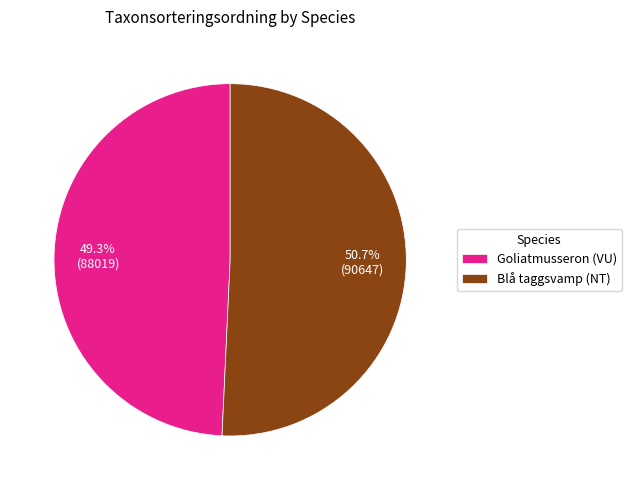

Which slice represents more than half of the pie?

Blå taggsvamp (NT)